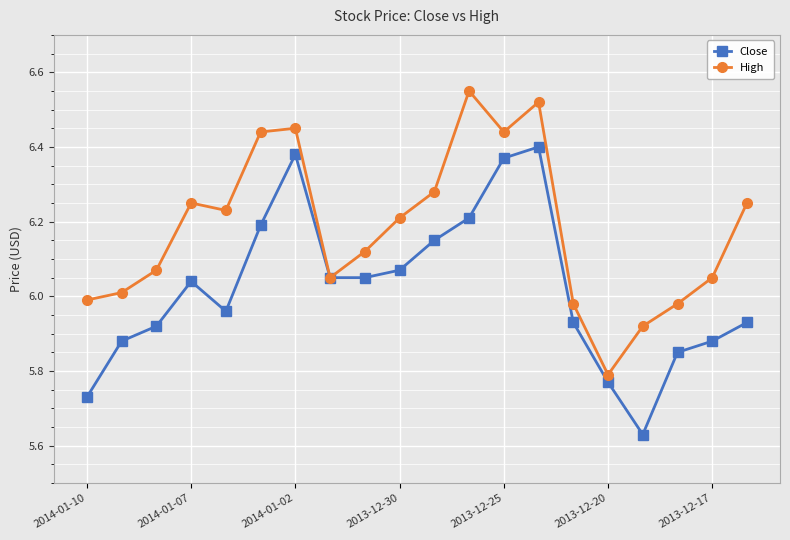

Which series has the largest total across all categories?

High